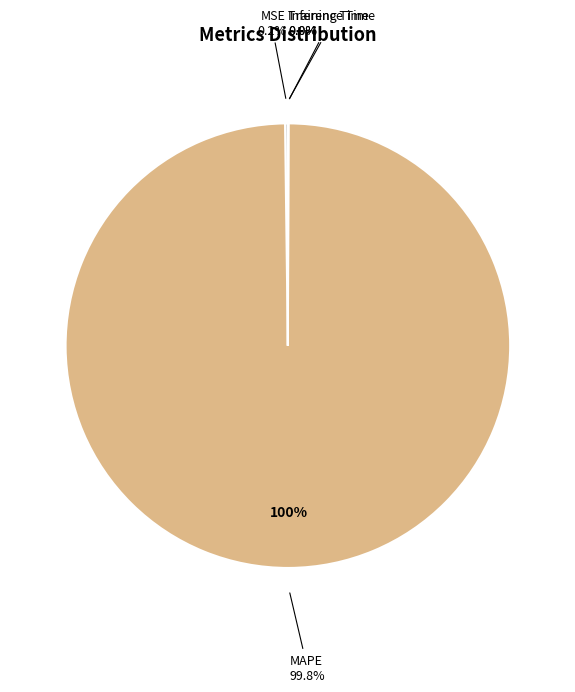

The Inference Time slice represents 7% of the pie. True or false?

False